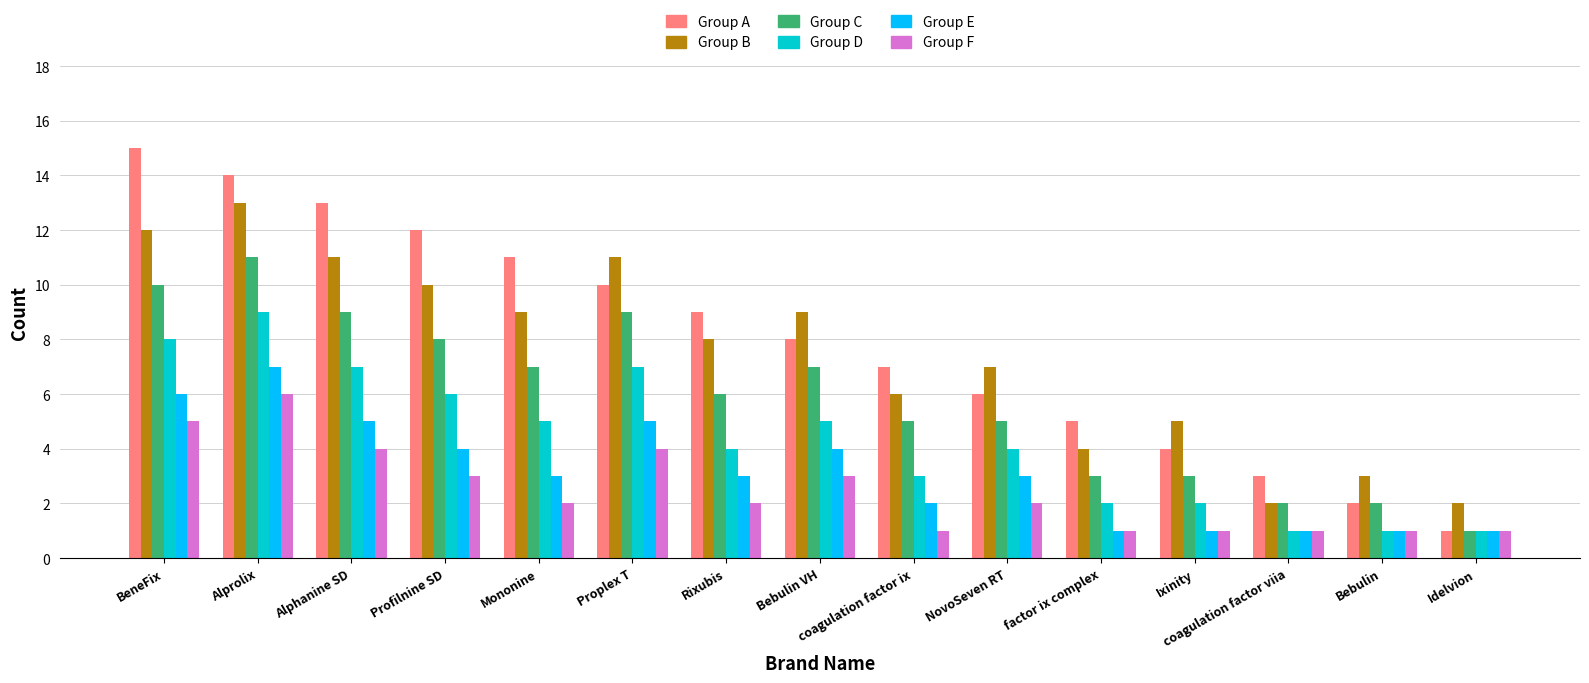

What is the spread (max minus min) of values at Alprolix?

8